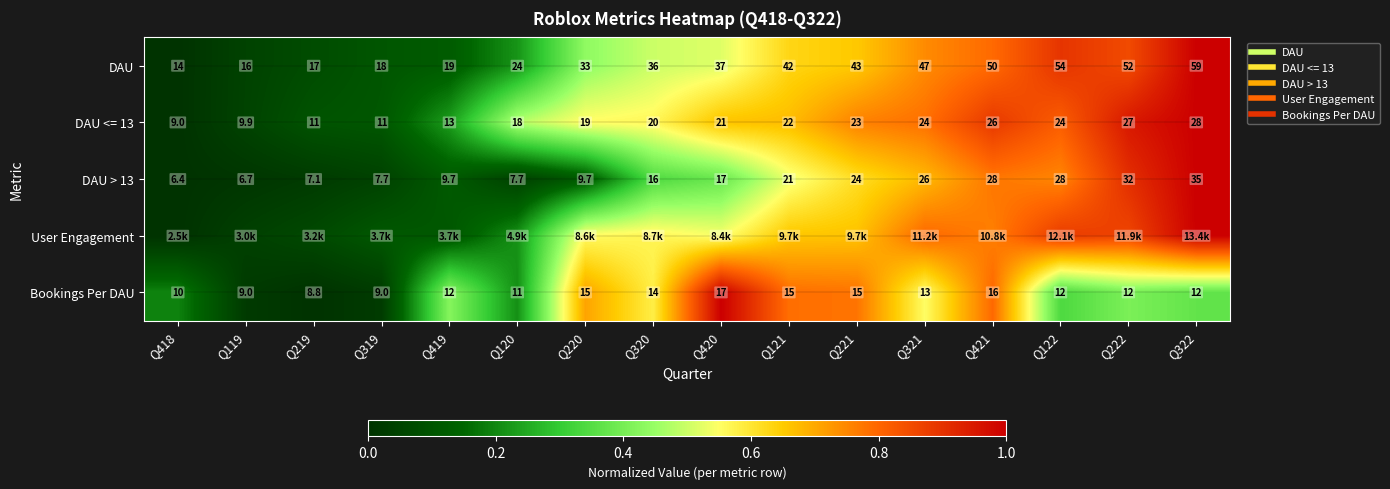

Which has a higher value, Q319 or Q419?

Q419